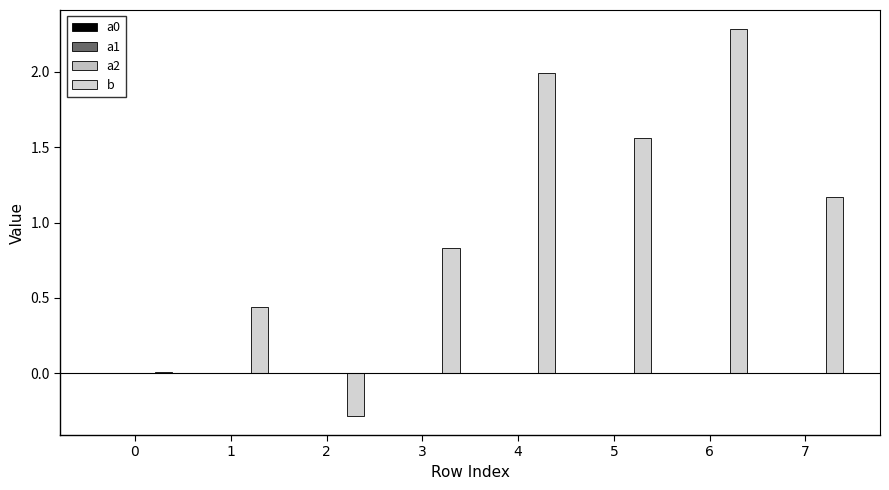

The value of a0 at 1 is 0.0. True or false?

True